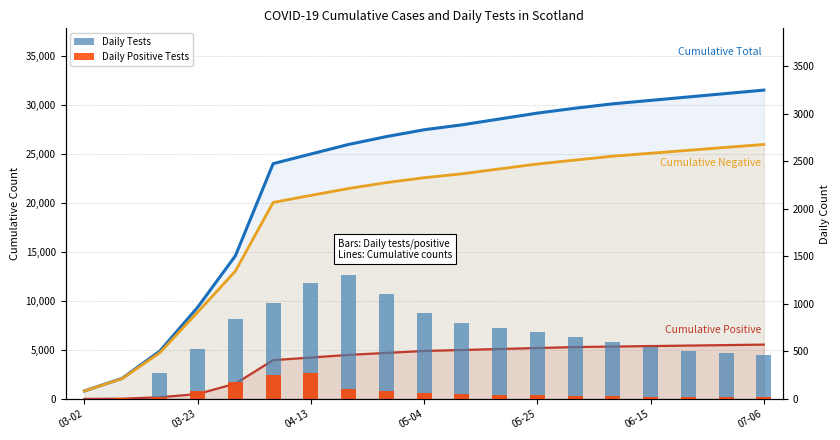

What is the sum of all Daily Tests values?

12658